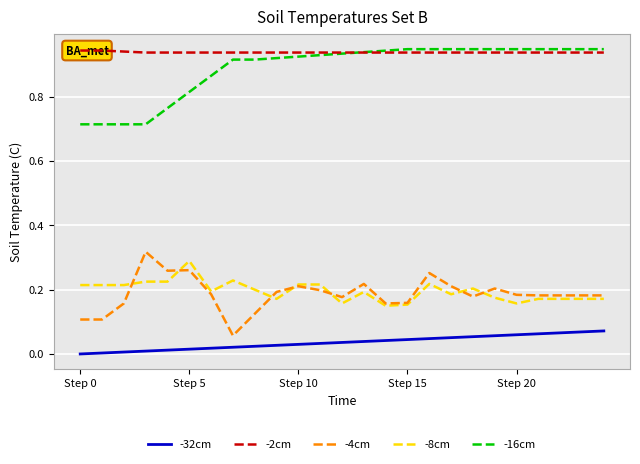

True or false: -16cm and -32cm intersect in this chart.

False